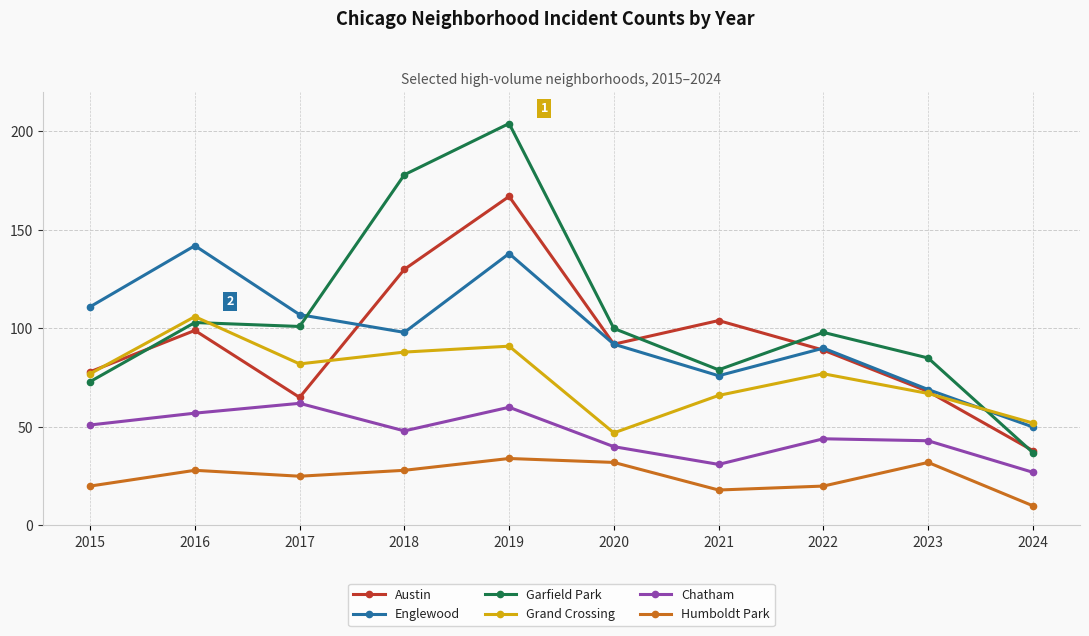

At which label is Garfield Park closest to 120?

2016